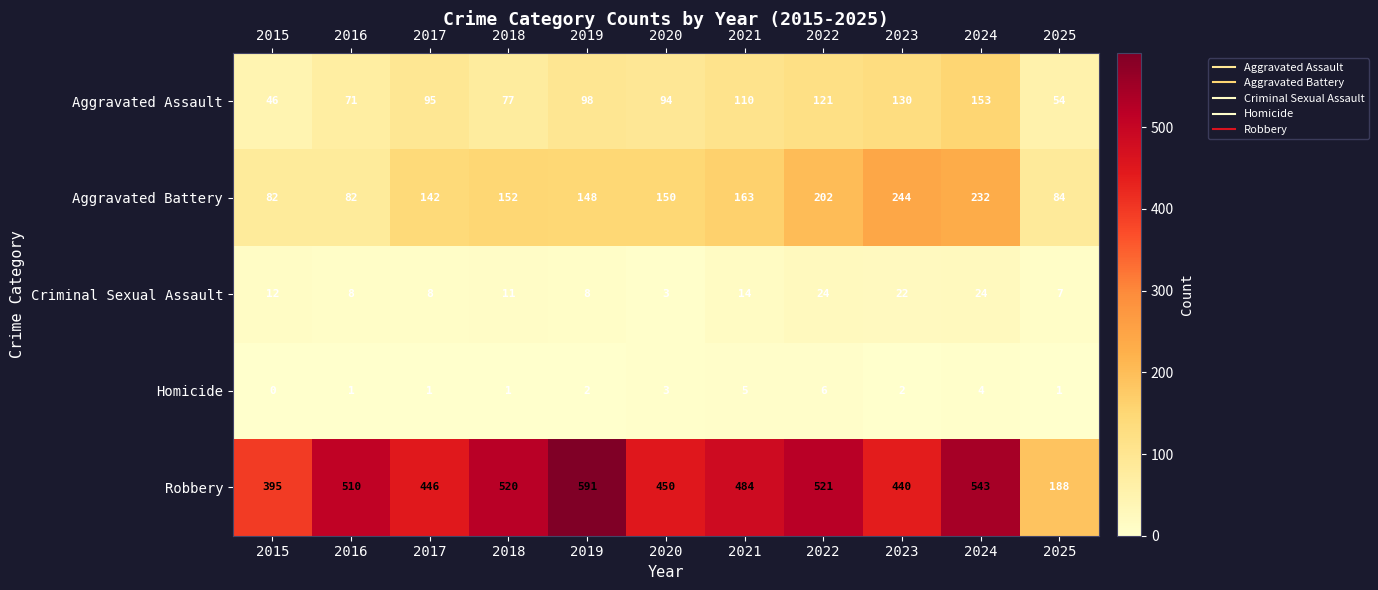

How many distinct data groups are displayed?

5